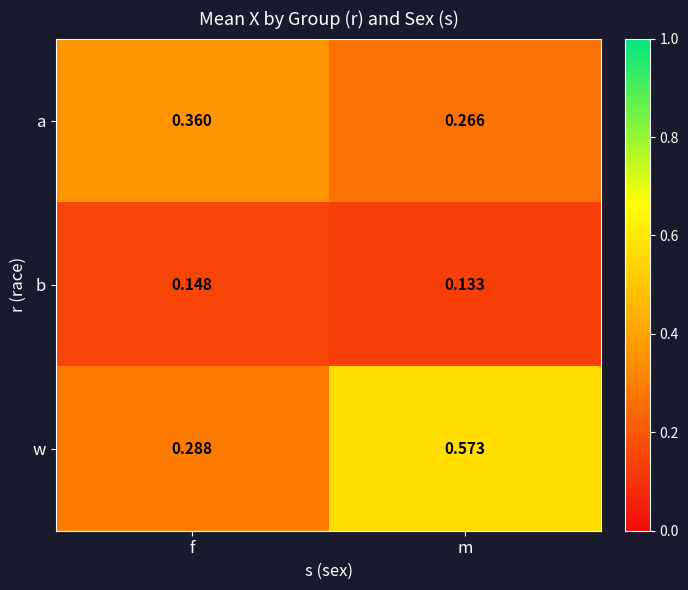

Which category has the lowest value across all series?

m